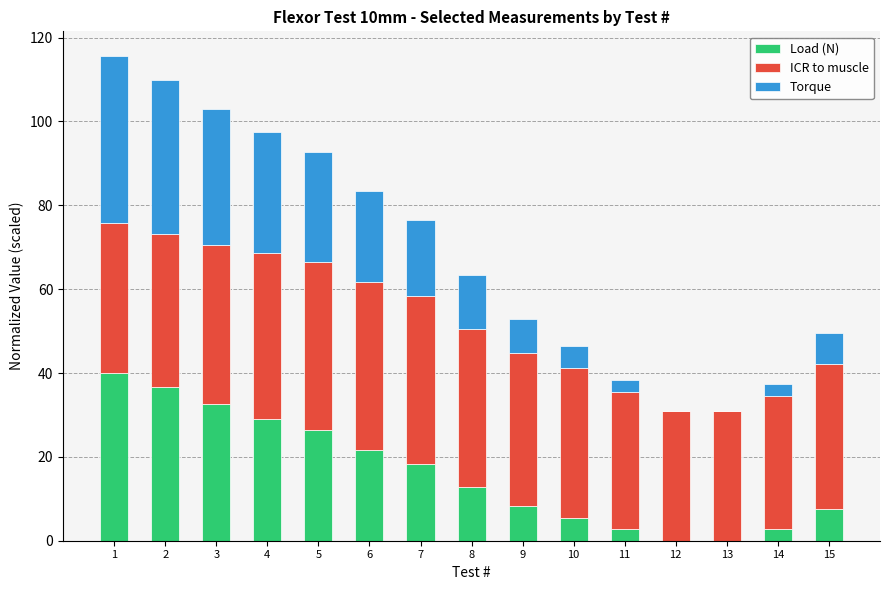

What is the maximum value for Load (N)?

40.0